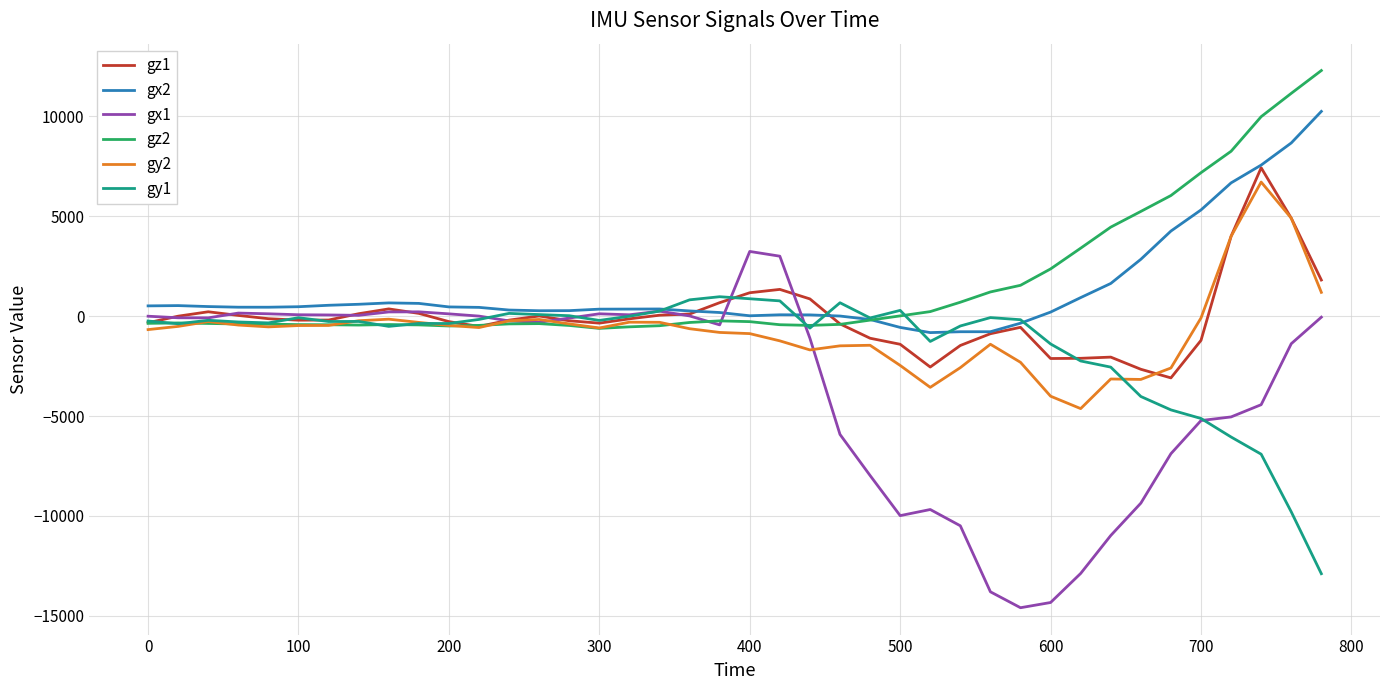

Which series has the largest range (max minus min)?

gx1